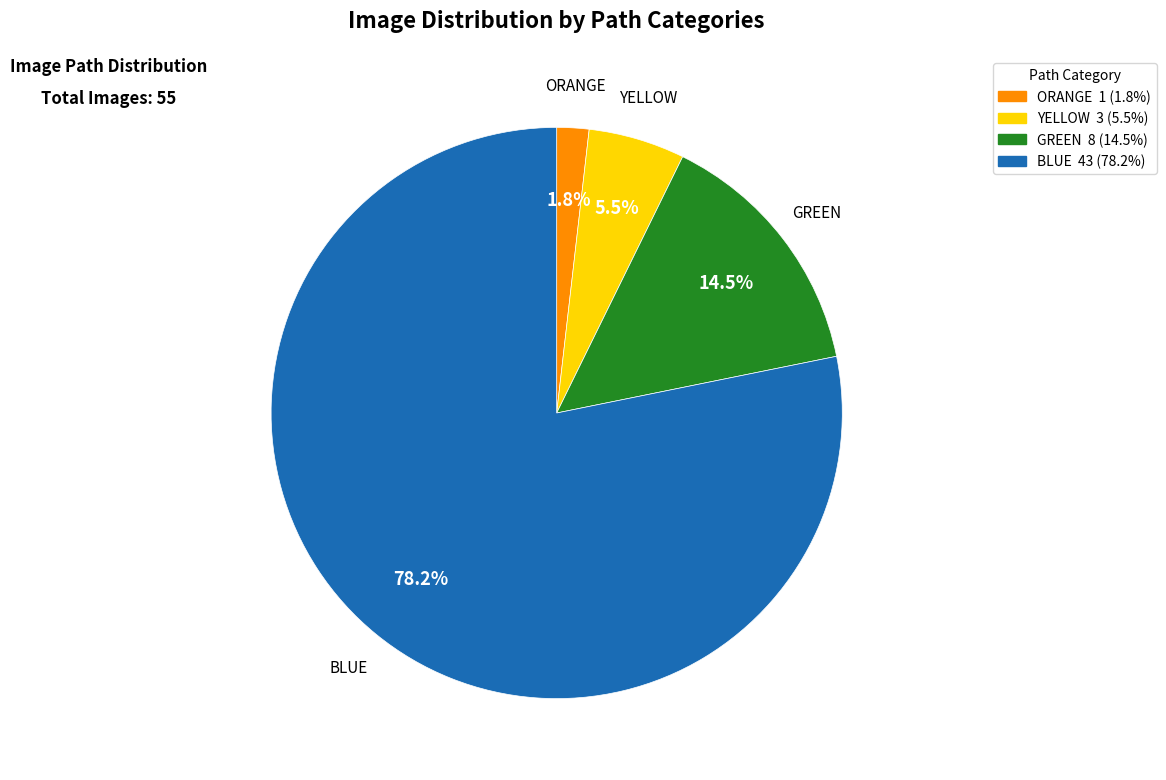

Which slice represents more than half of the pie?

BLUE